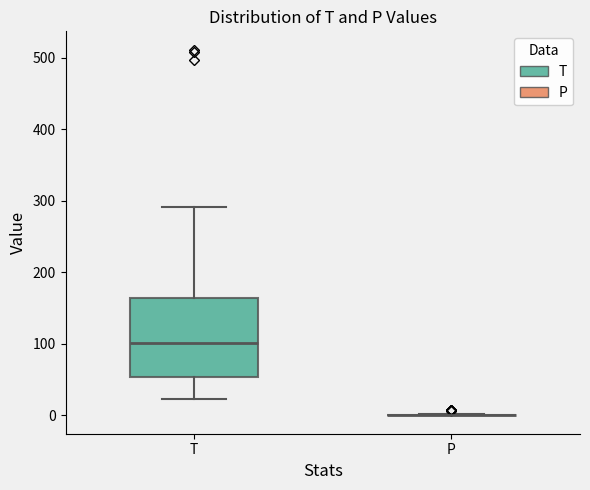

Comparing the boxes themselves (not the whiskers), which one is the tallest?

T